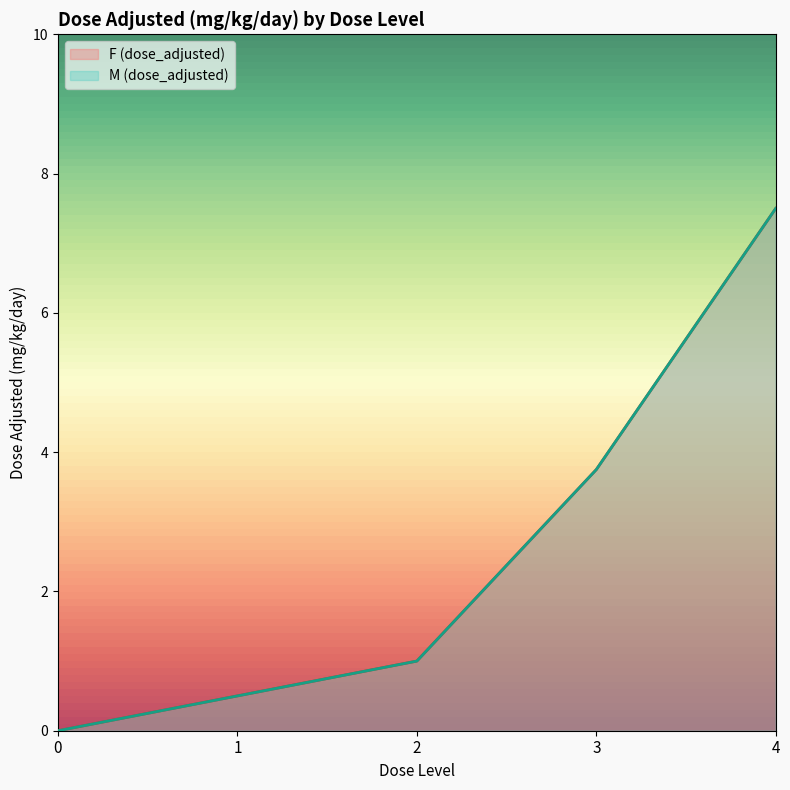

Does the chart display data point markers on the line(s)?

No